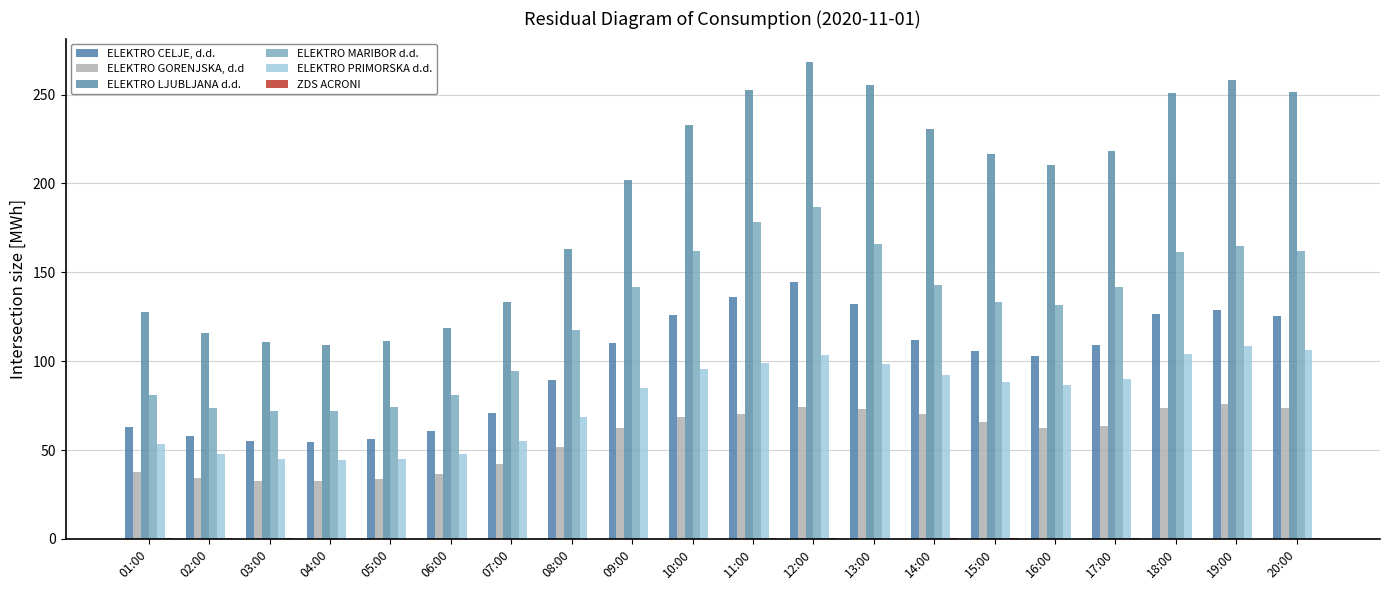

Which series has the largest total across all categories?

ELEKTRO LJUBLJANA d.d.